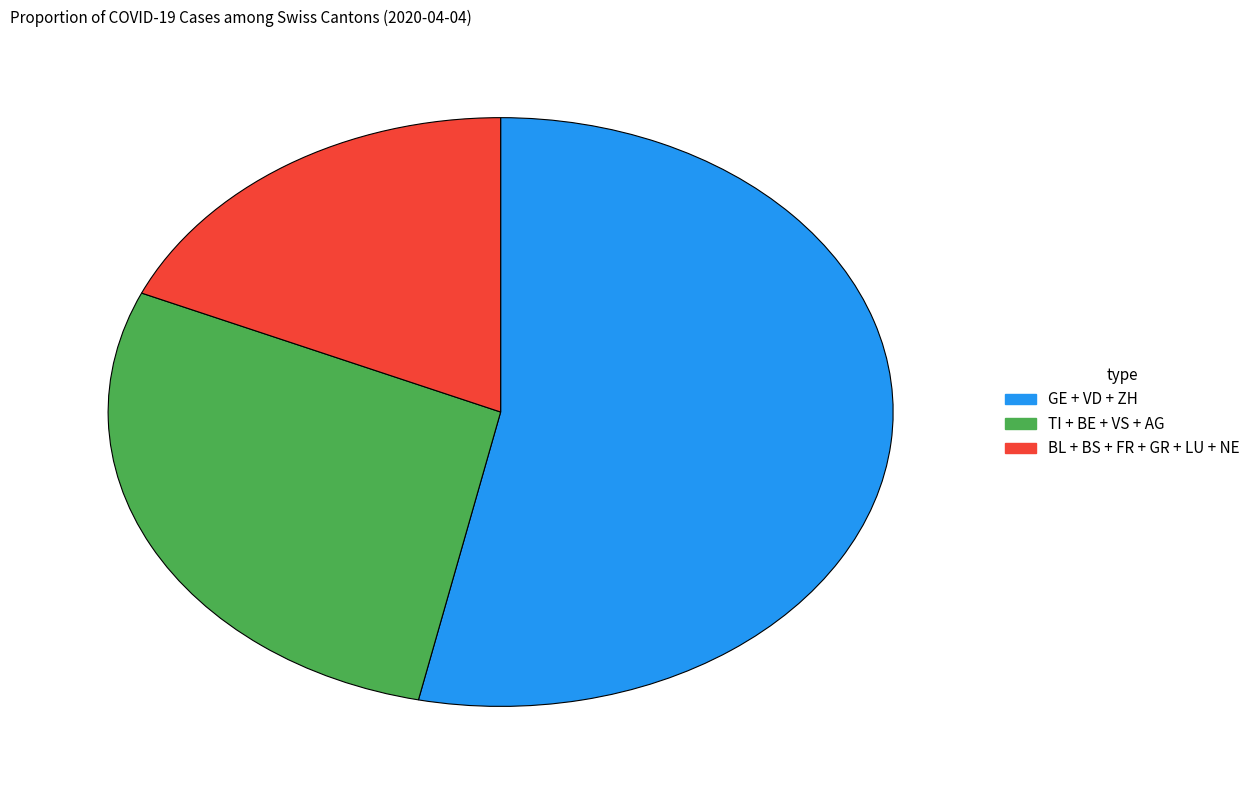

Which category has the smallest portion of the pie?

BL + BS + FR + GR + LU + NE